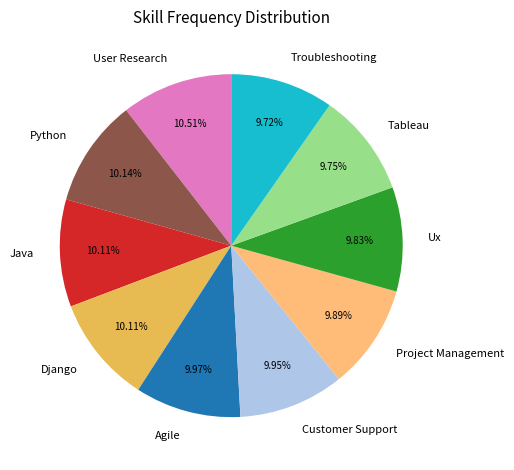

Does any single category account for the majority?

No